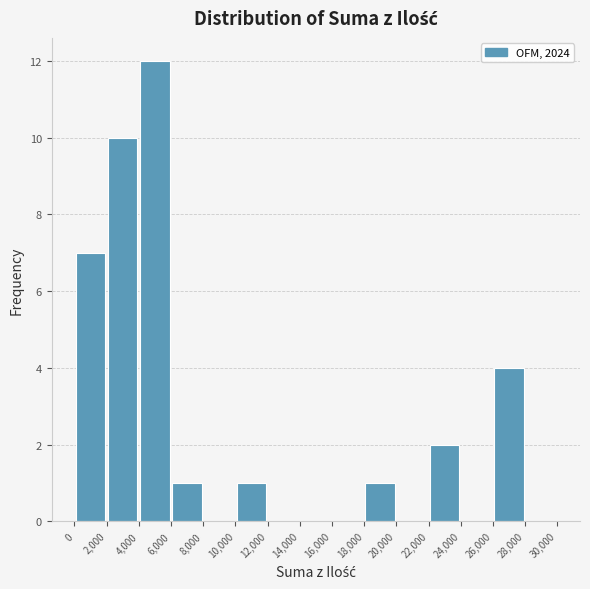

What is the height of the bar covering 26,000 to 28,000 on the x-axis? The values are not printed on the chart, so give them approximately, as read against the axis.

4